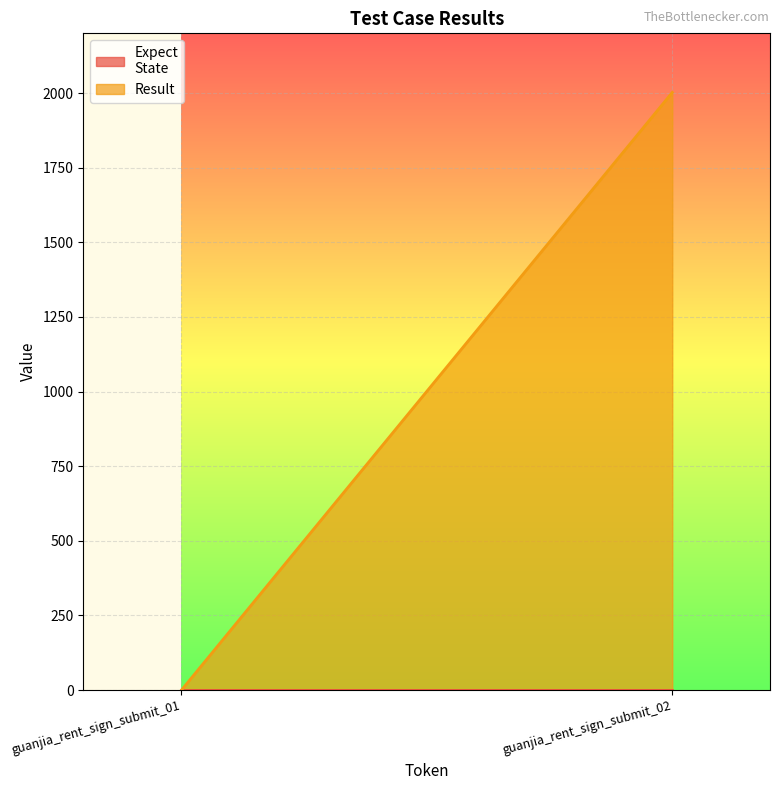

What are all the series names shown in the legend?

Expect
State, Result